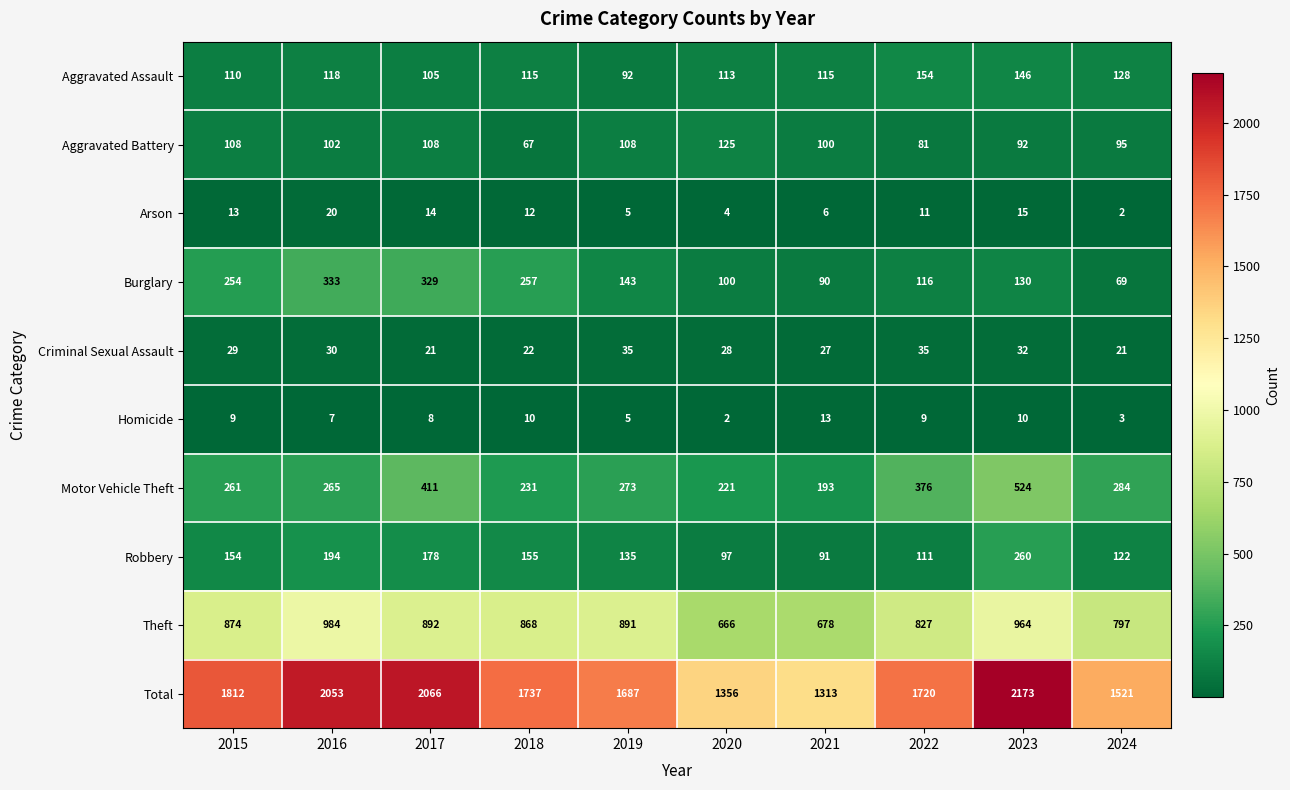

What is the total value across all series at 2021?

2626